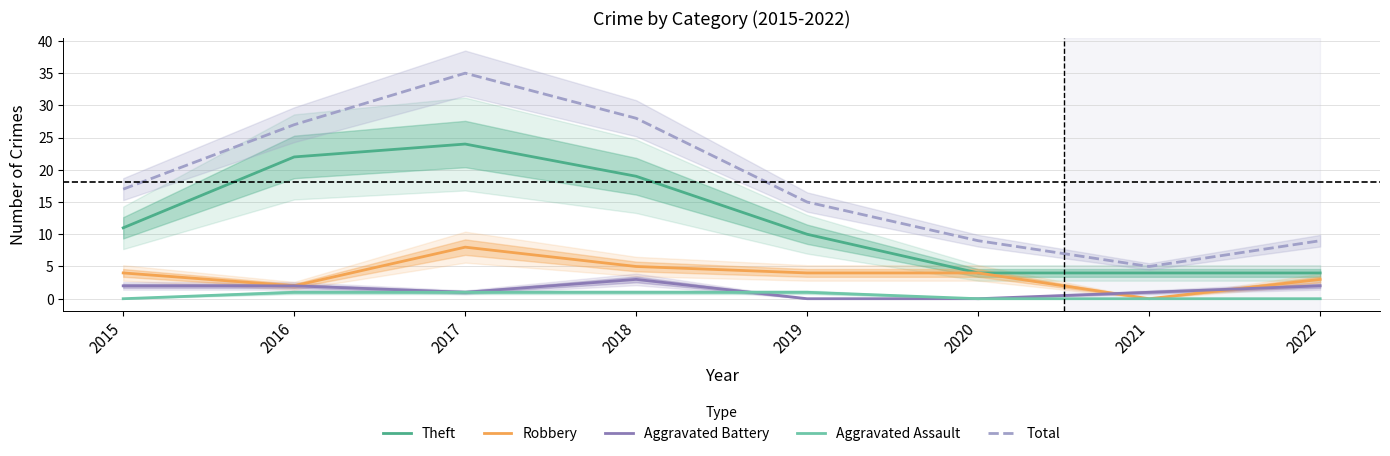

How many Robbery values are between 3 and 5?

5